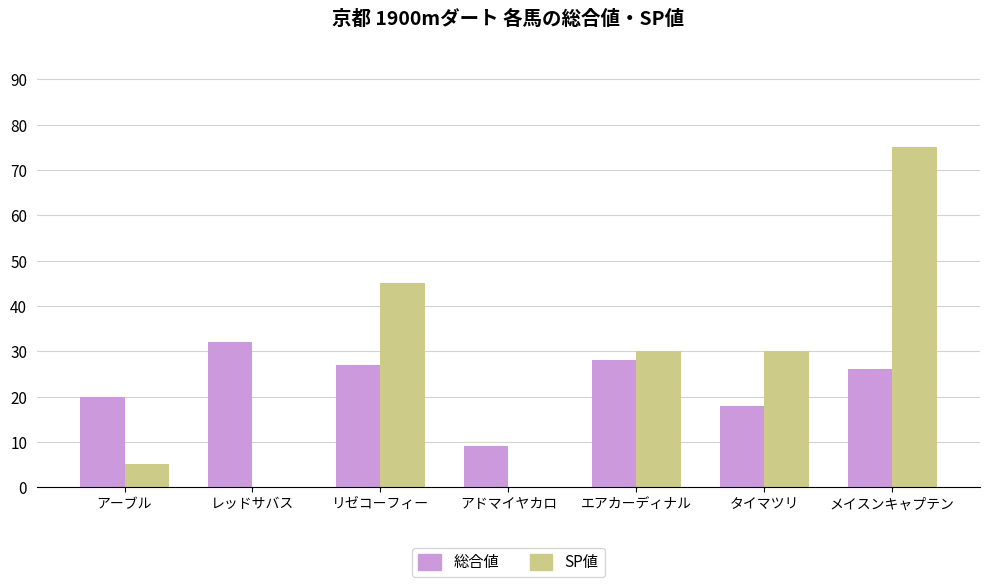

The 総合値 series shows 30 at タイマツリ. True or false?

False